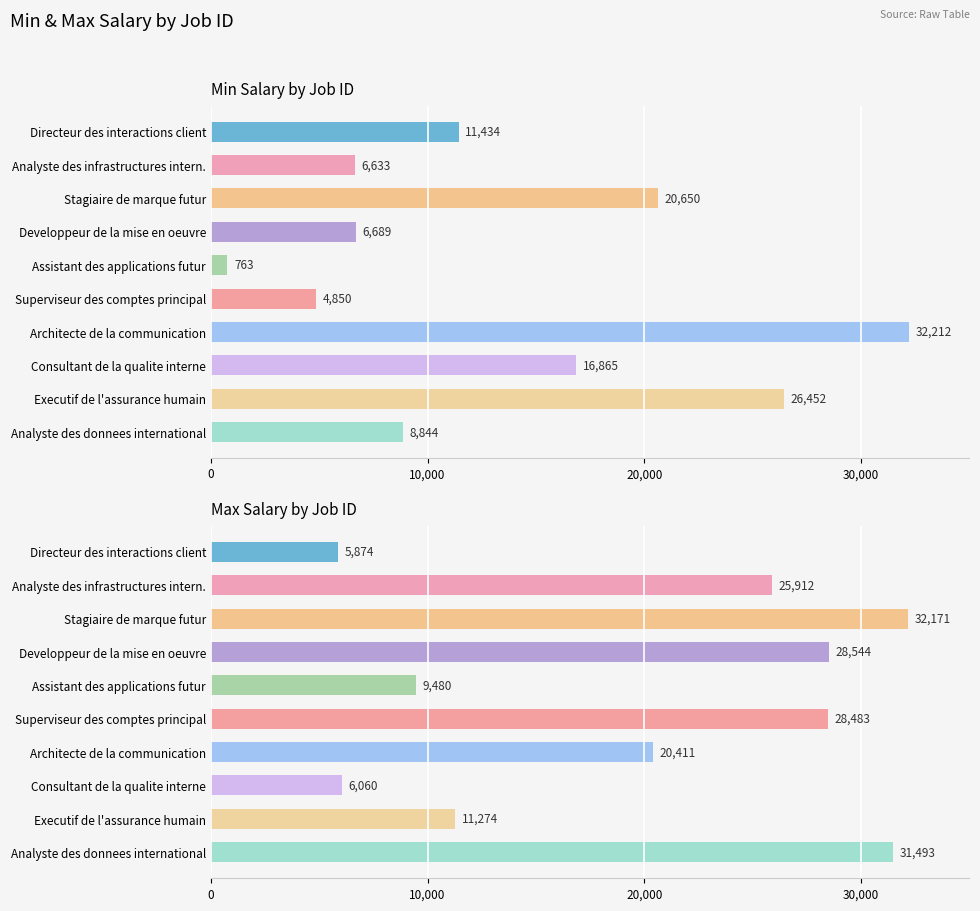

What is the difference between the maximum and minimum values in the max_salary series?

26297